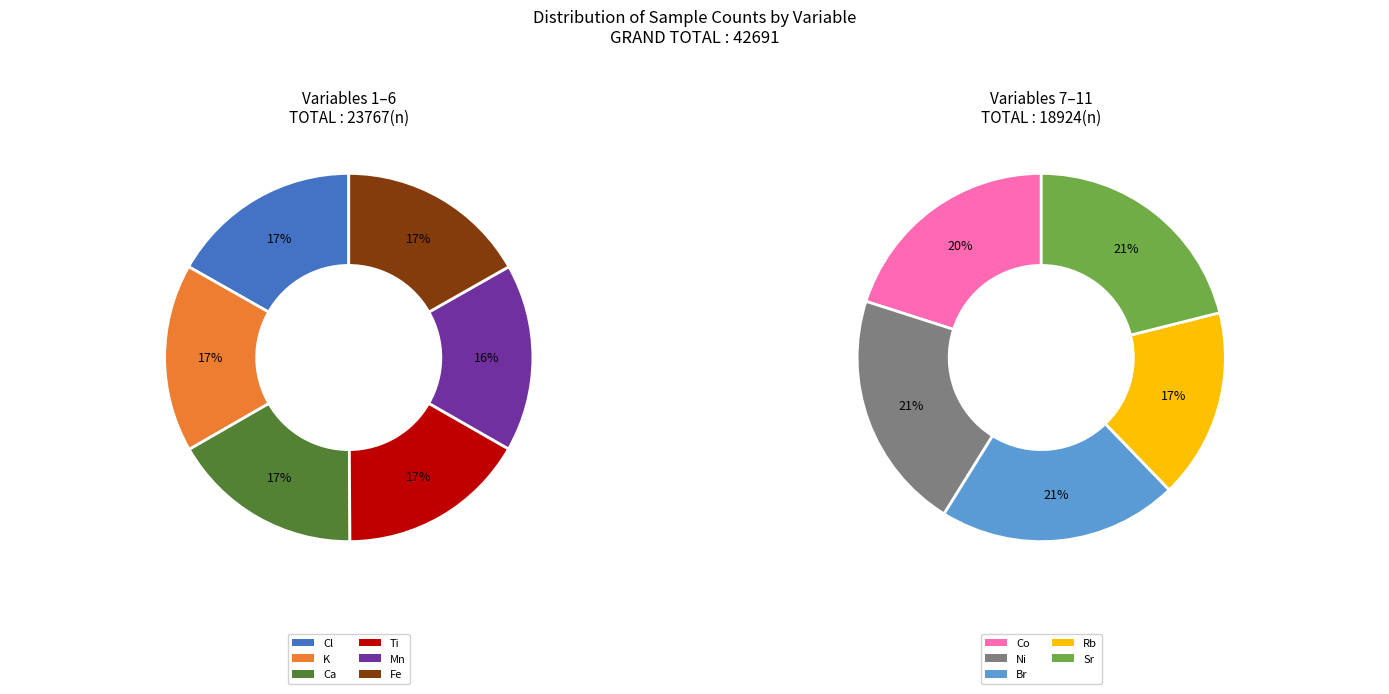

The Sr slice represents 21% of the pie. True or false?

False